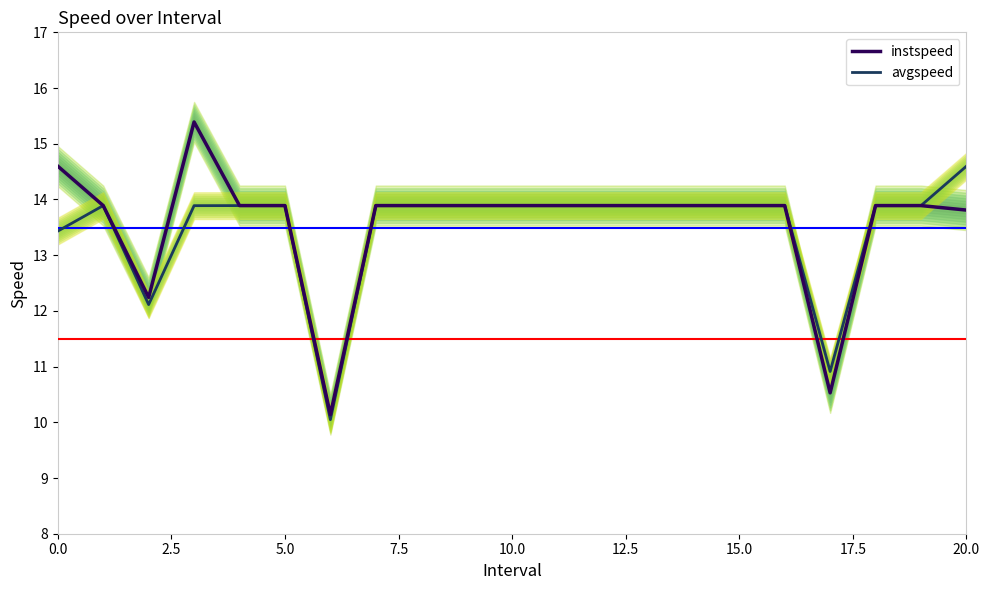

True or false: avgspeed has more than 1 points higher than both neighbors.

False